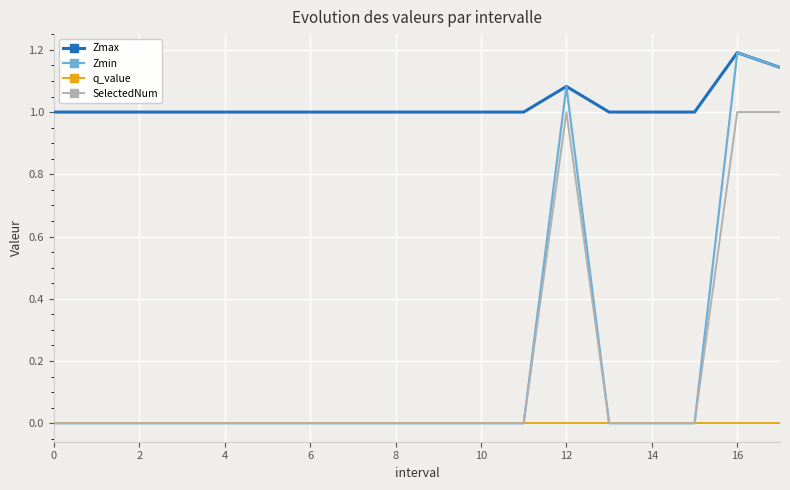

Which series has the widest spread of values?

Zmin